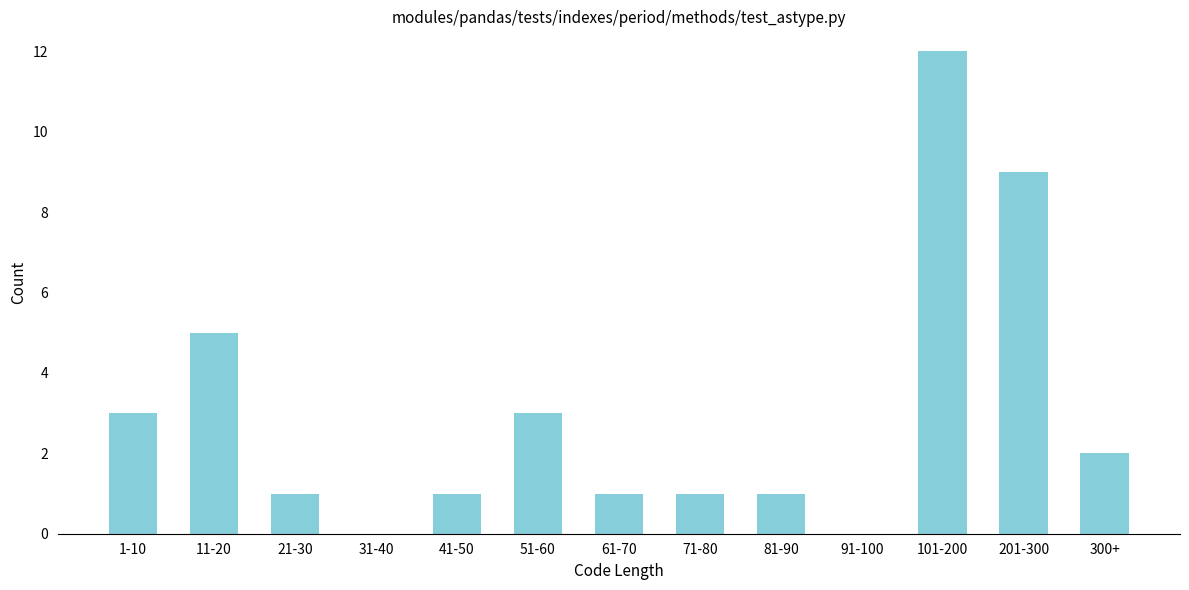

Reading left to right, what are all the values shown in this chart?

1-10=3	11-20=5	21-30=1	31-40=0	41-50=1	51-60=3	61-70=1	71-80=1	81-90=1	91-100=0	101-200=12	201-300=9	300+=2